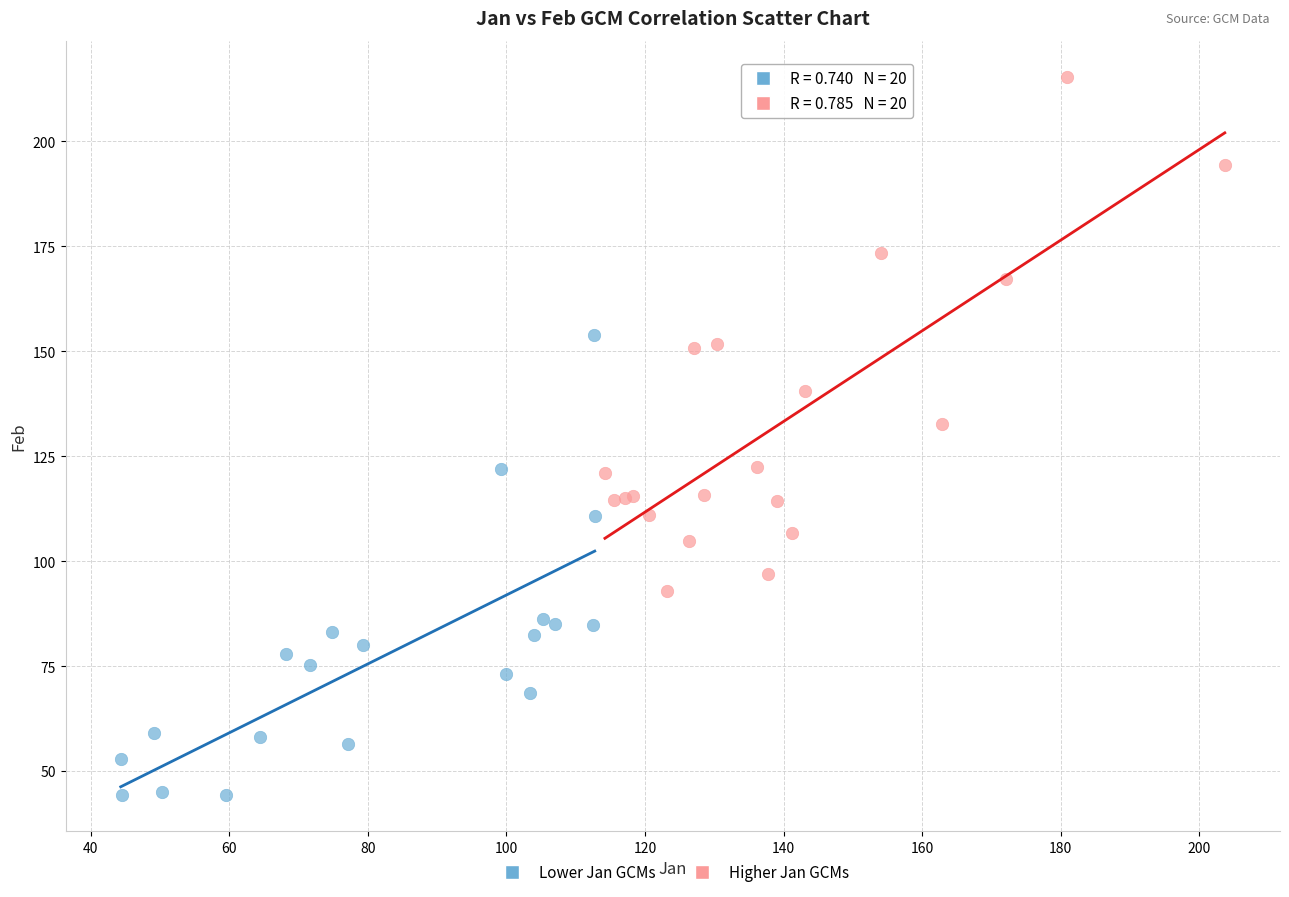

Which series reaches the minimum Y coordinate?

Lower Jan GCMs